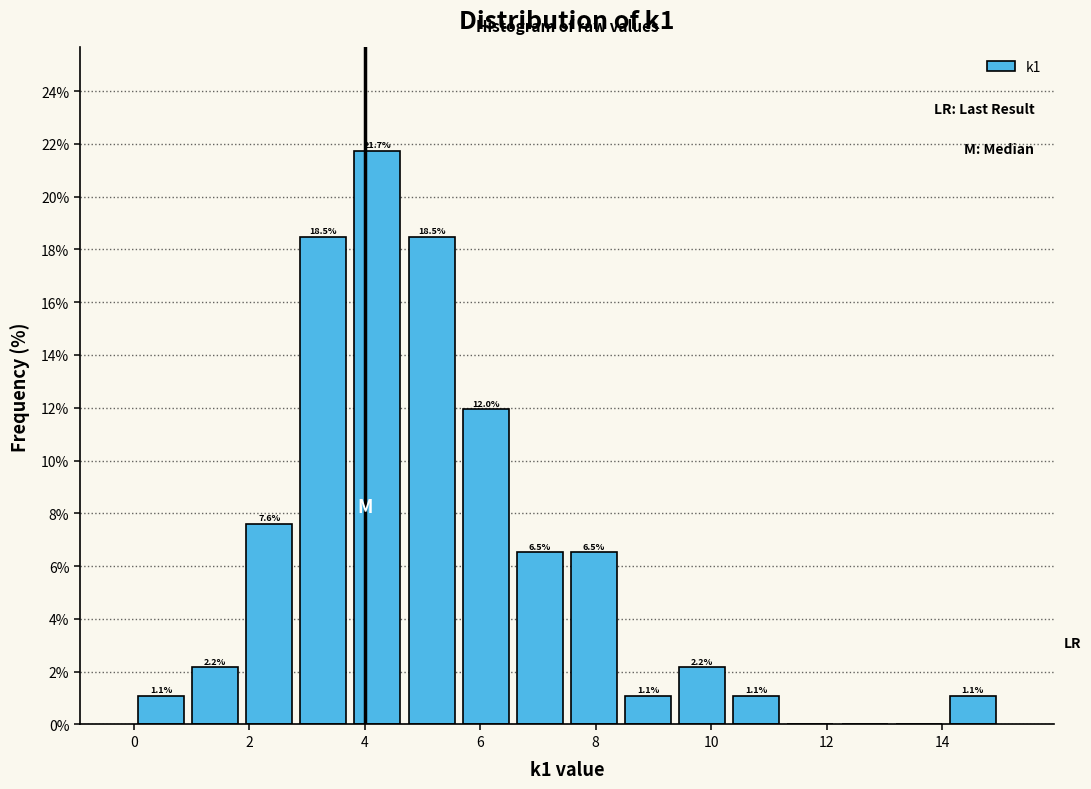

Which range on the x-axis has the tallest bar?

3.8 to 4.6